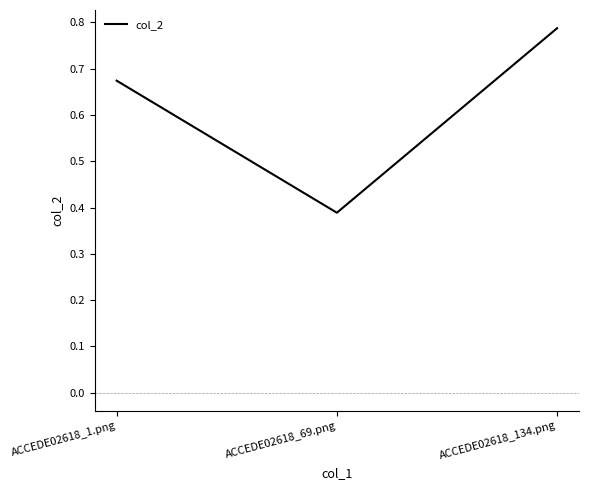

What is the sum of the values at ACCEDE02618_134.png and ACCEDE02618_1.png?

1.5